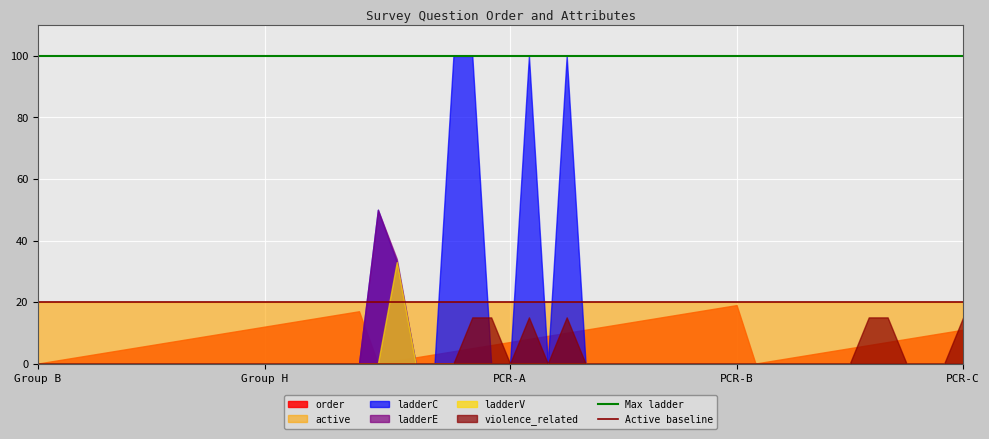

True or false: Active baseline has a value of 32 at Group B.

False